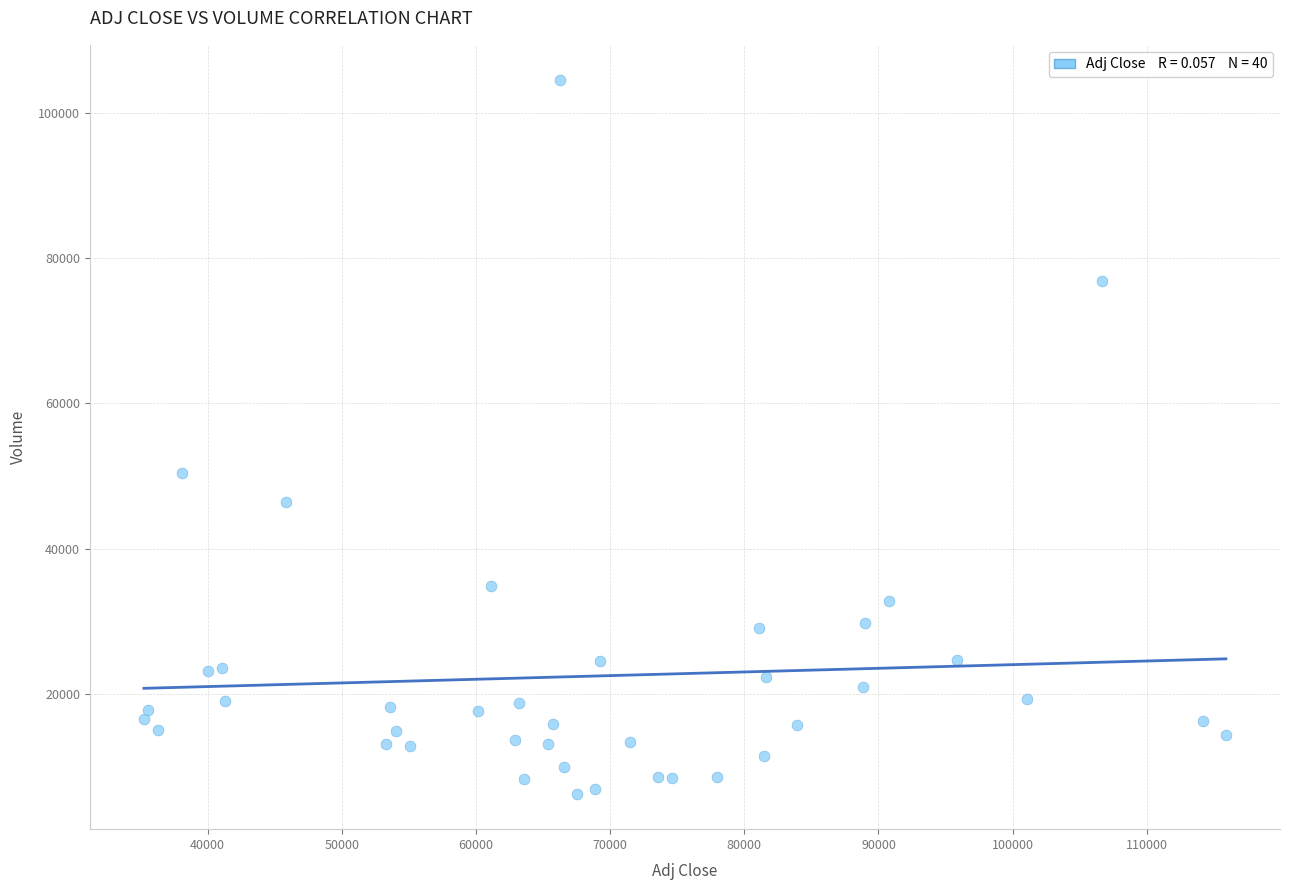

What is the range of Y values (max minus min)?

98120